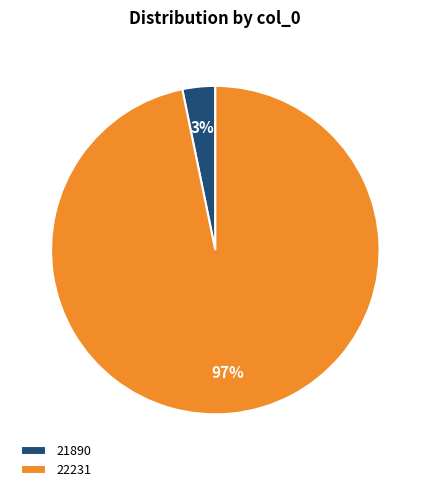

The 21890 slice represents 3% of the pie. True or false?

True